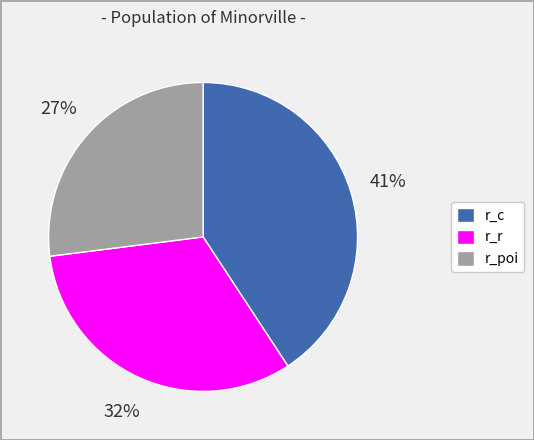

Do r_c and r_poi together represent more than half of the pie?

Yes